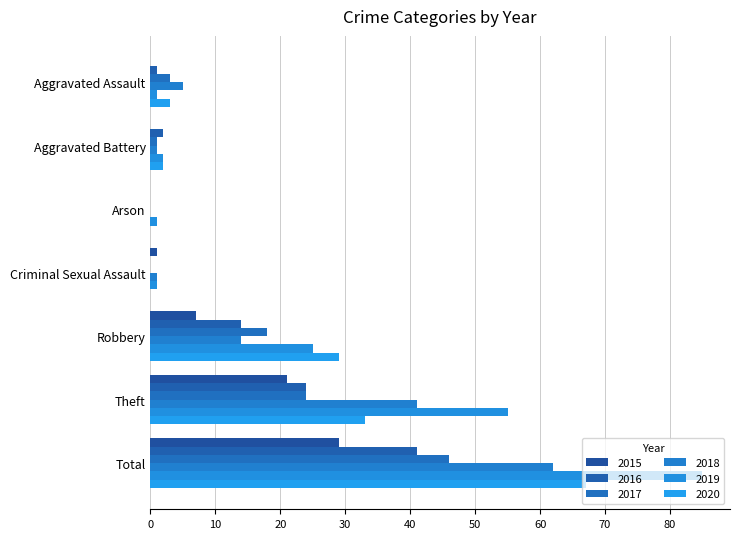

At how many categories does at least one series exceed 29?

2